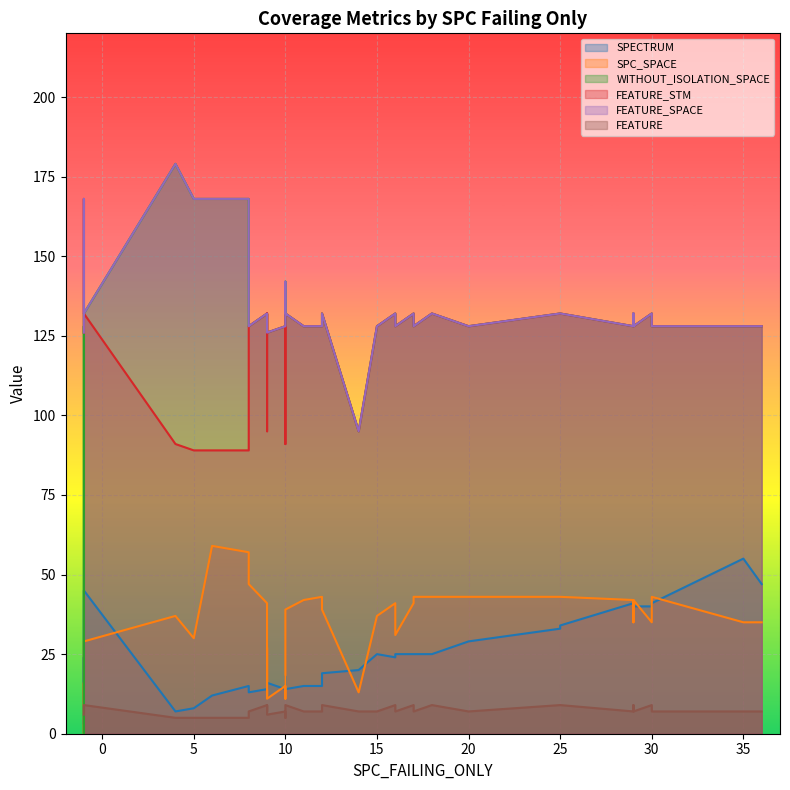

What is the total value across all series at 30?

473